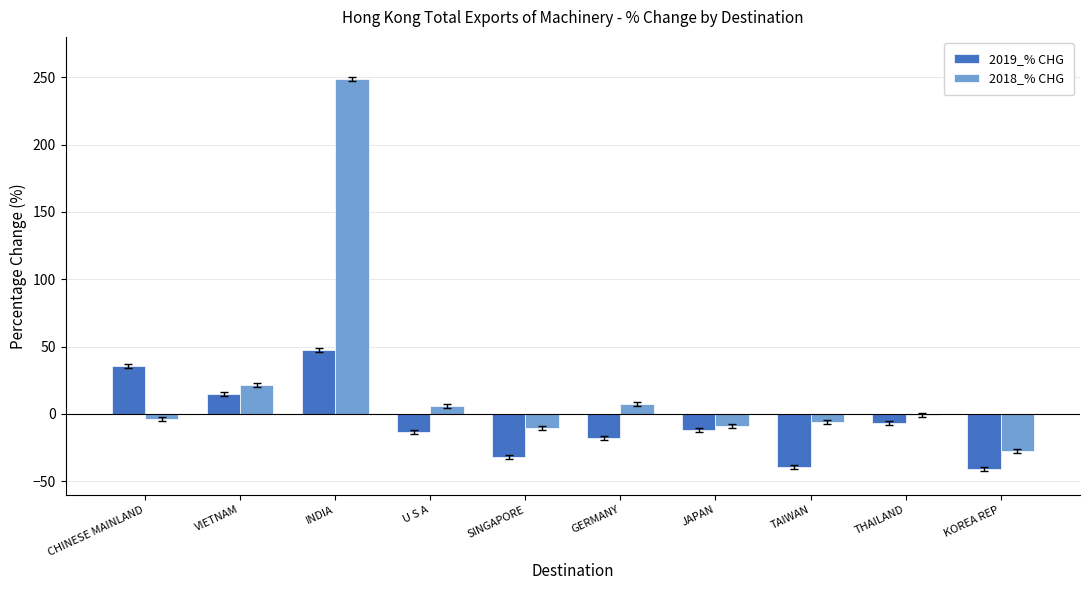

What is the sum of all 2019_% CHG values?

-65.2